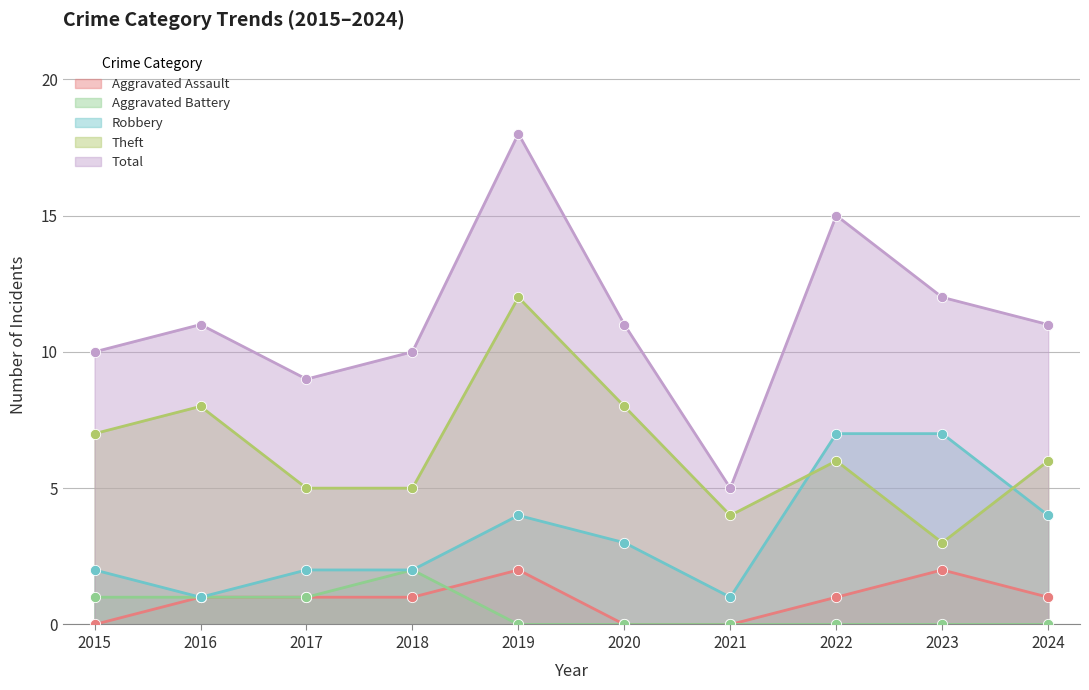

Which series reaches the minimum Y coordinate?

Aggravated Assault